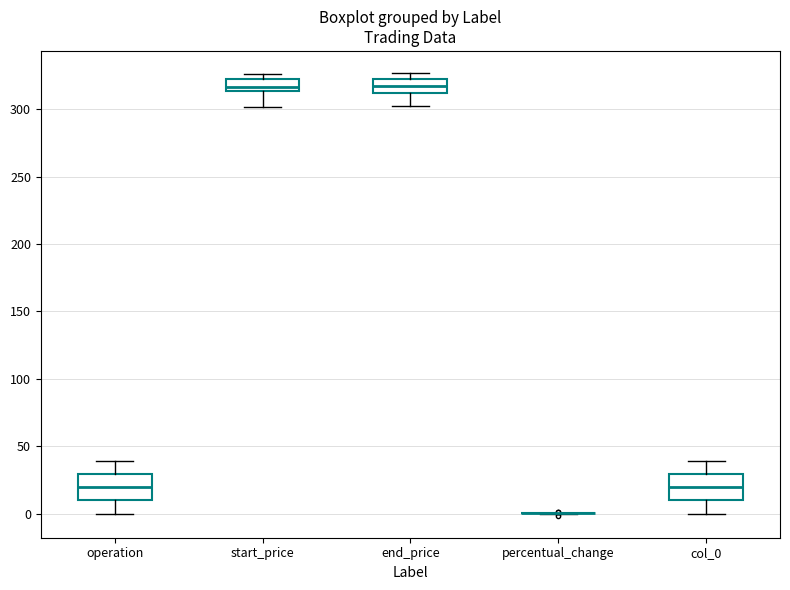

Reading left to right, transcribe this box plot: for each box, give where its median line is, the range the box spans, and where its two whiskers end, as read against the y-axis. The values are not printed on the chart, so give them approximately, as read against the axis.

operation: median 20, box 10 to 30, whiskers 0 to 40
start_price: median 315 (just above the box's lower edge), box 315 to 325, whiskers 300 to 325 (just above the box's upper edge)
end_price: median 315, box 310 to 325, whiskers 305 to 325 (just above the box's upper edge)
percentual_change: box collapsed to a line at 0, whiskers 0 to 0
col_0: median 20, box 10 to 30, whiskers 0 to 40